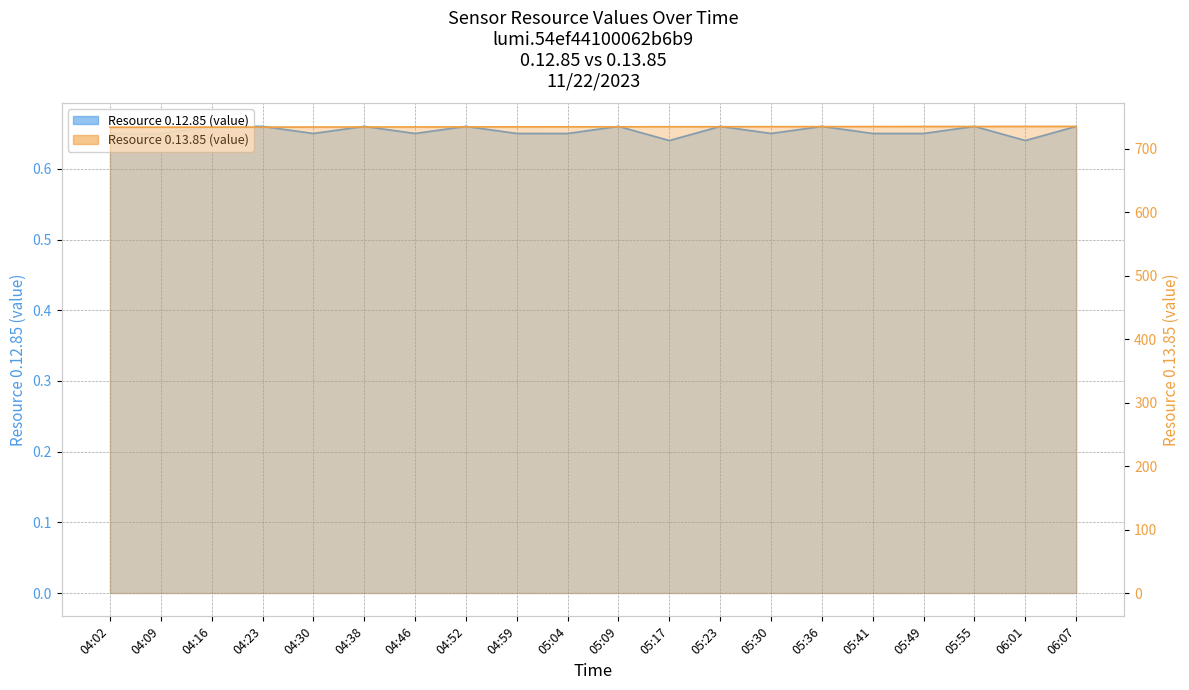

How many categories are shown in the chart?

20